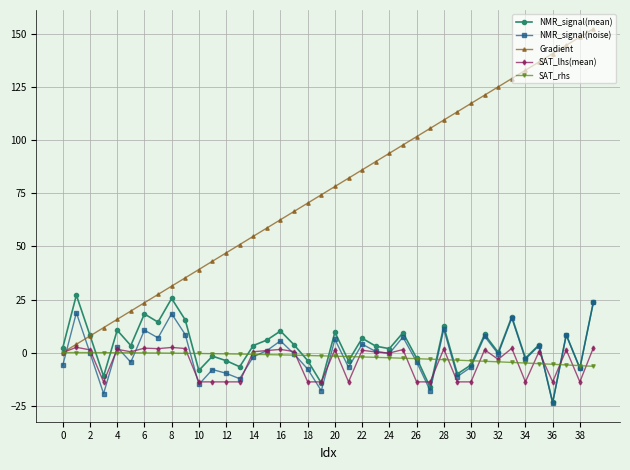

Which series has the largest range (max minus min)?

Gradient